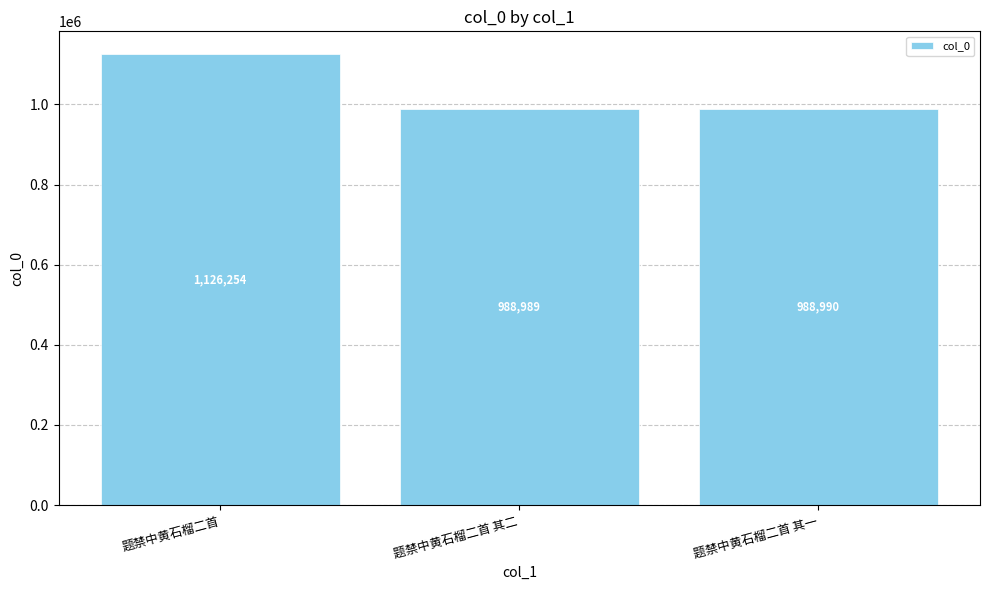

What is the label of the 1st bar from the right?

题禁中黄石榴二首 其一